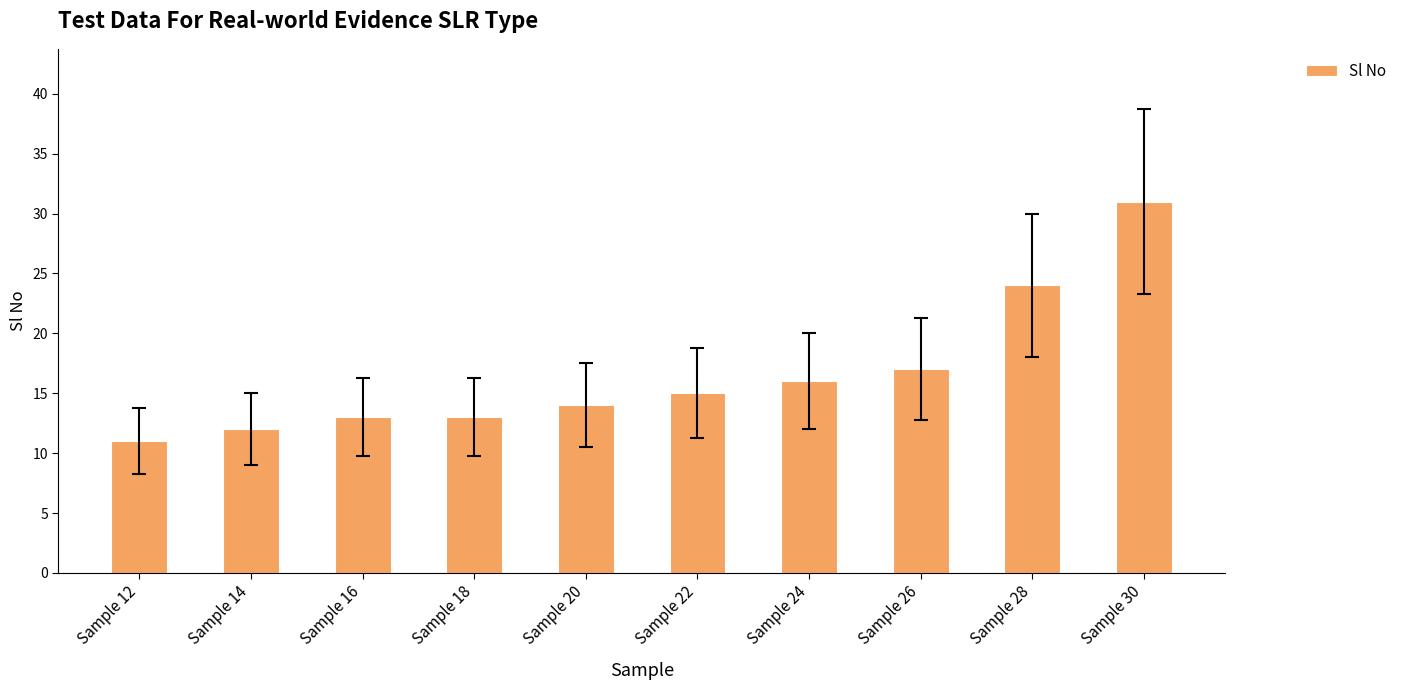

True or false: the data shows 9 at Sample 24.

False